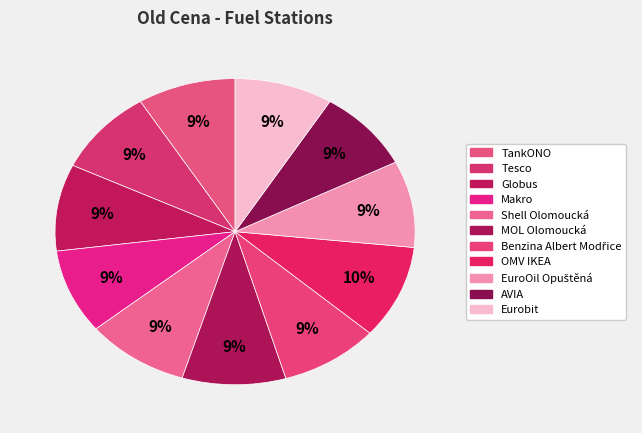

Rank the categories by value from highest to lowest.

OMV IKEA, Shell Olomoucká, MOL Olomoucká, Globus, EuroOil Opuštěná, Tesco, Makro, Benzina Albert Modřice, Eurobit, TankONO, AVIA